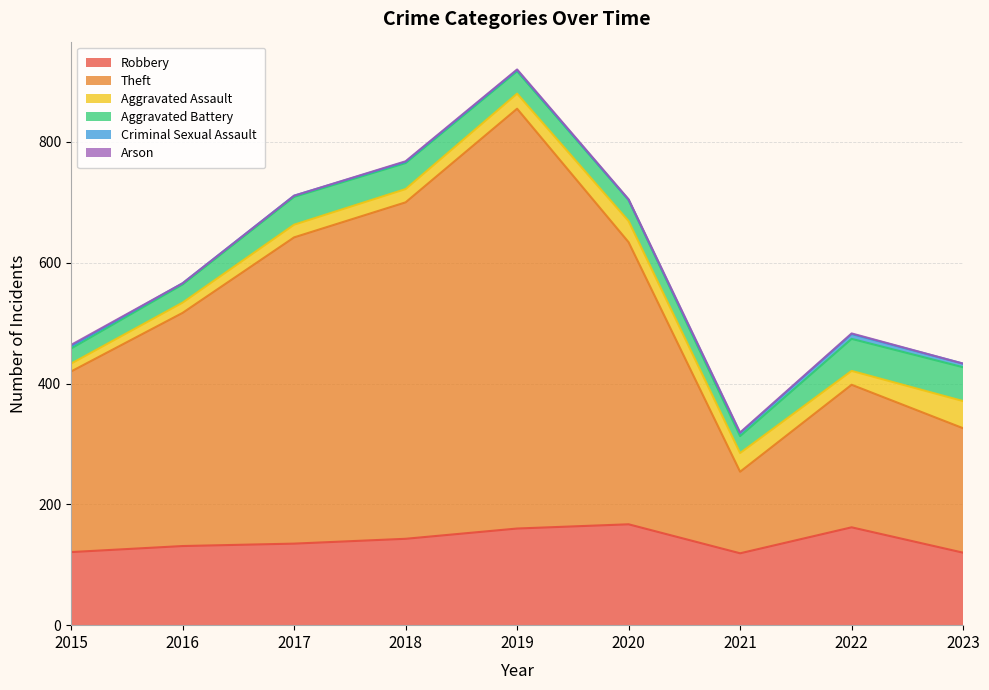

Which label corresponds to the smallest value in the chart?

2020